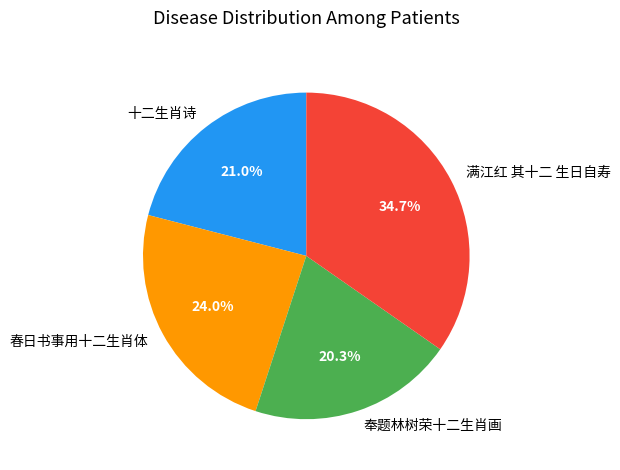

Is there any slice that represents more than half of the pie?

No